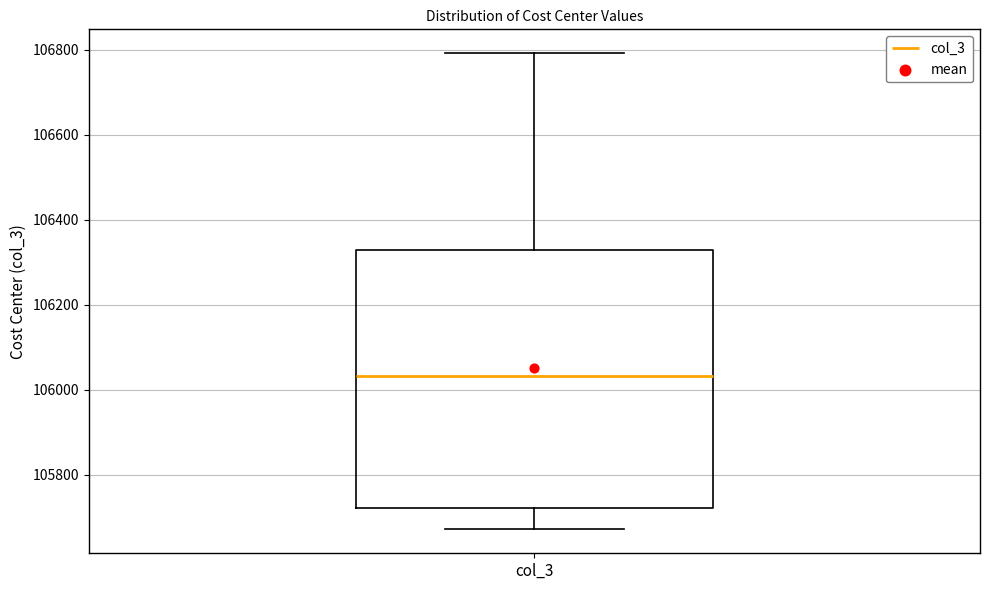

Read this box plot against the y-axis: the position of the median line, the range covered by the box, and the ends of both whiskers. The values are not printed on the chart, so give them approximately, as read against the axis.

median 106040, box 105720 to 106320, whiskers 105680 to 106800